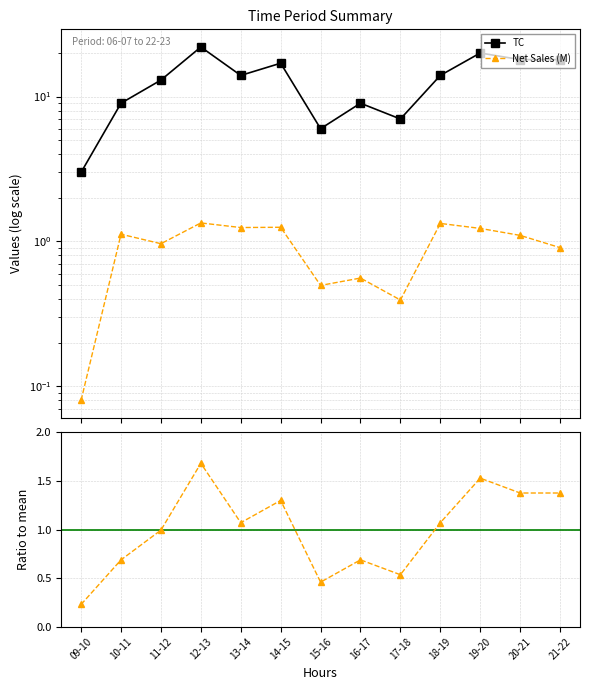

At which category is the sum across all series the highest?

12-13